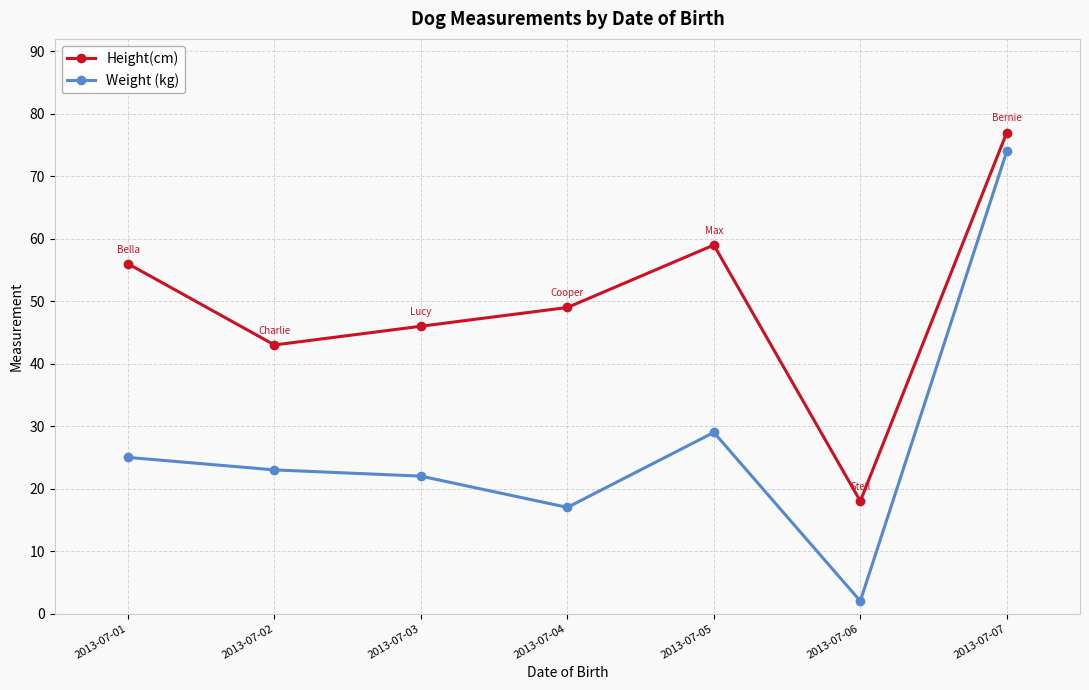

The value of Height(cm) at 2013-07-03 is 46. True or false?

True